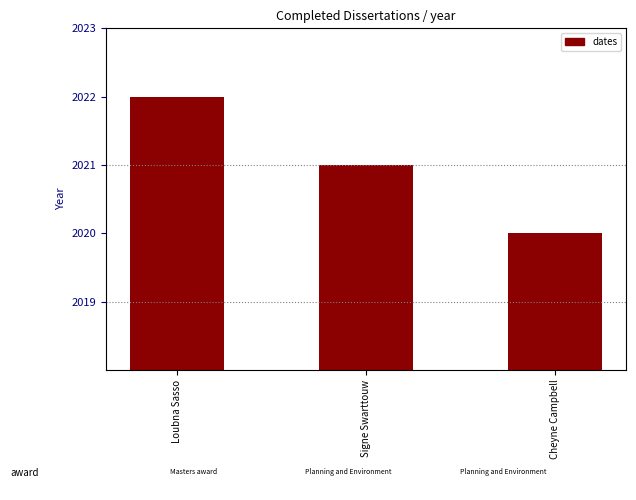

The chart shows a value of 1270 at Signe Swarttouw. True or false?

False